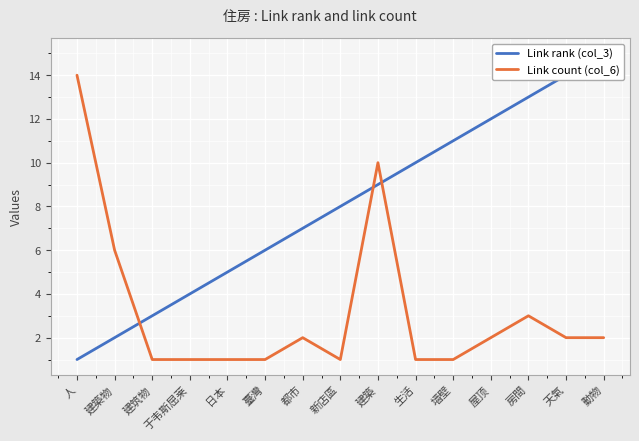

Between 建築物 and 房間, which is larger?

房間